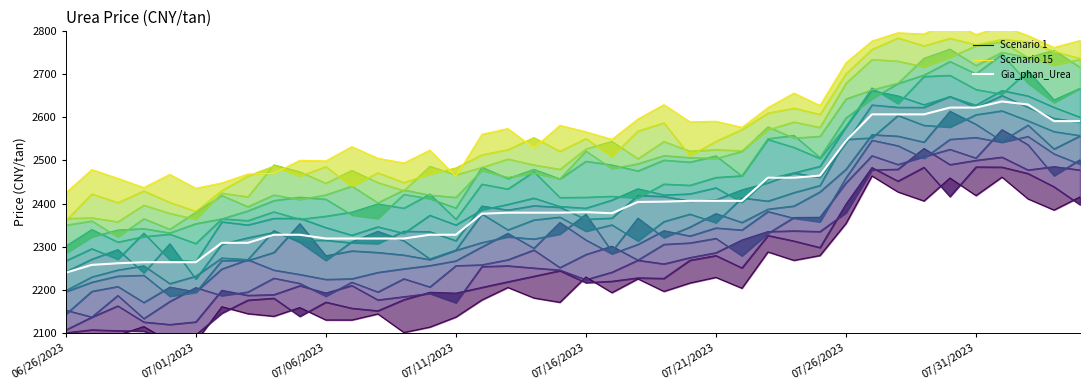

Does the chart display data point markers on the line(s)?

No